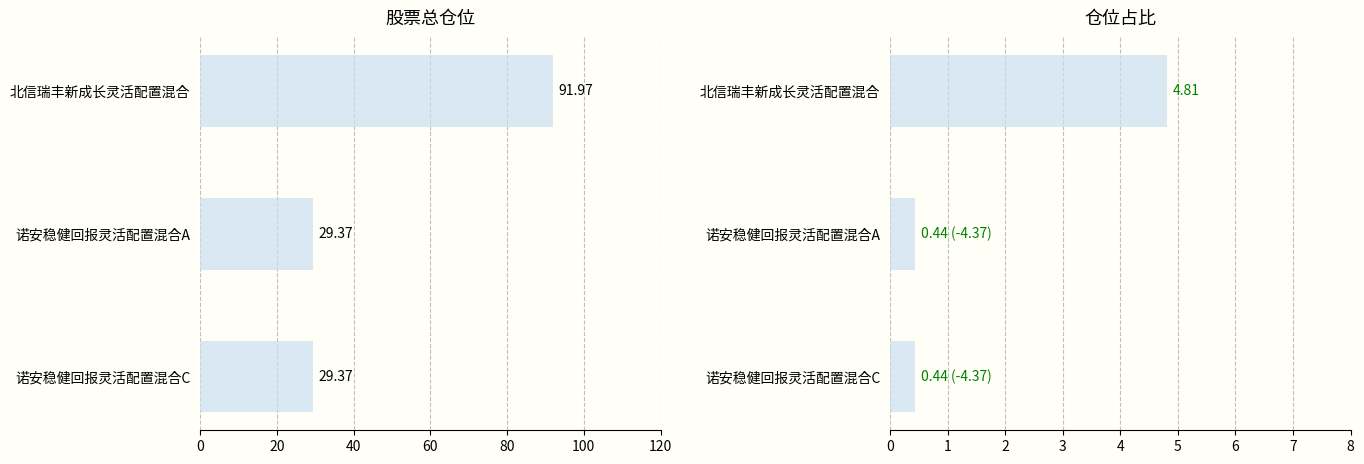

What is the greatest value displayed?

92.0